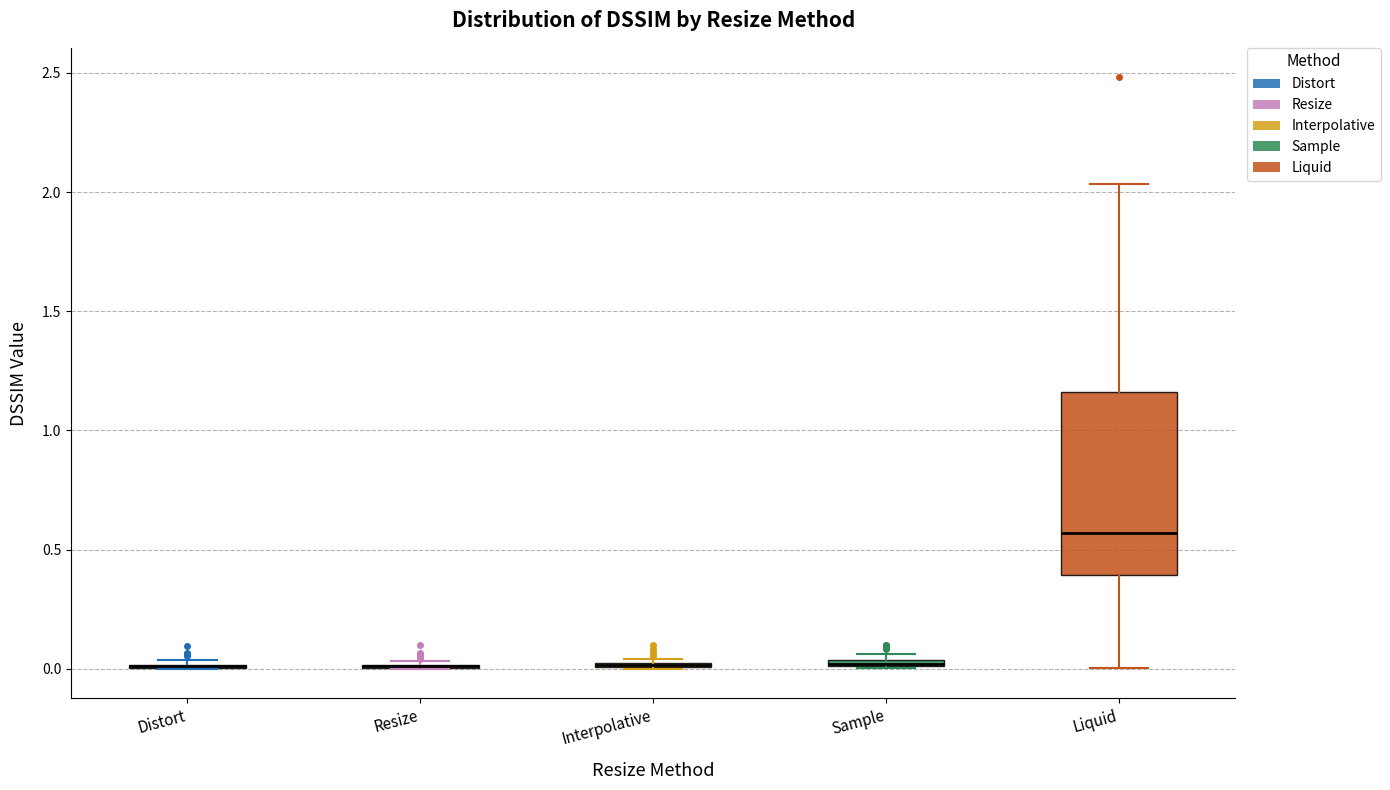

Comparing the boxes themselves (not the whiskers), which one is the tallest?

Liquid